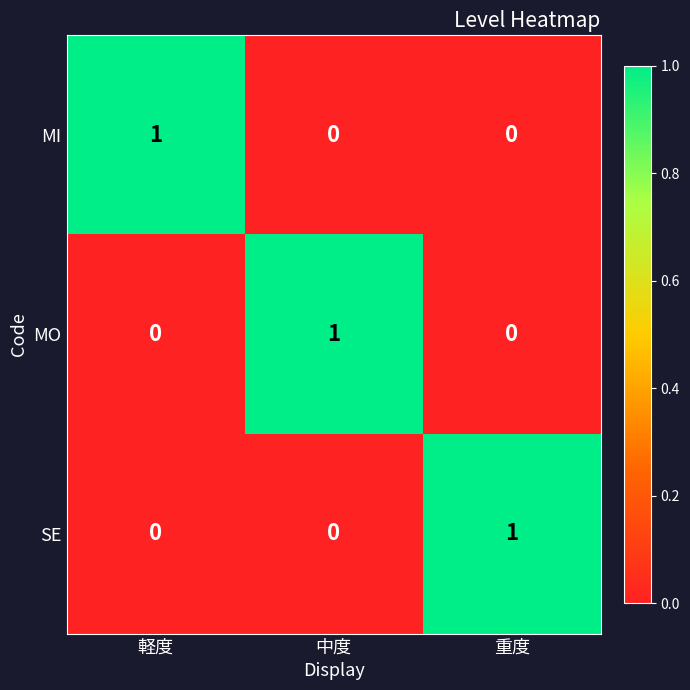

What is the greatest value displayed?

1